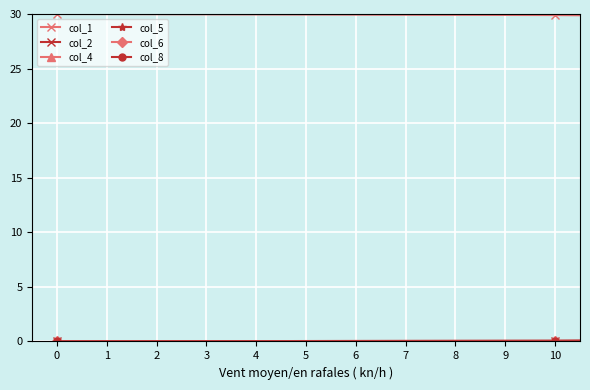

Which series has the largest range (max minus min)?

col_1